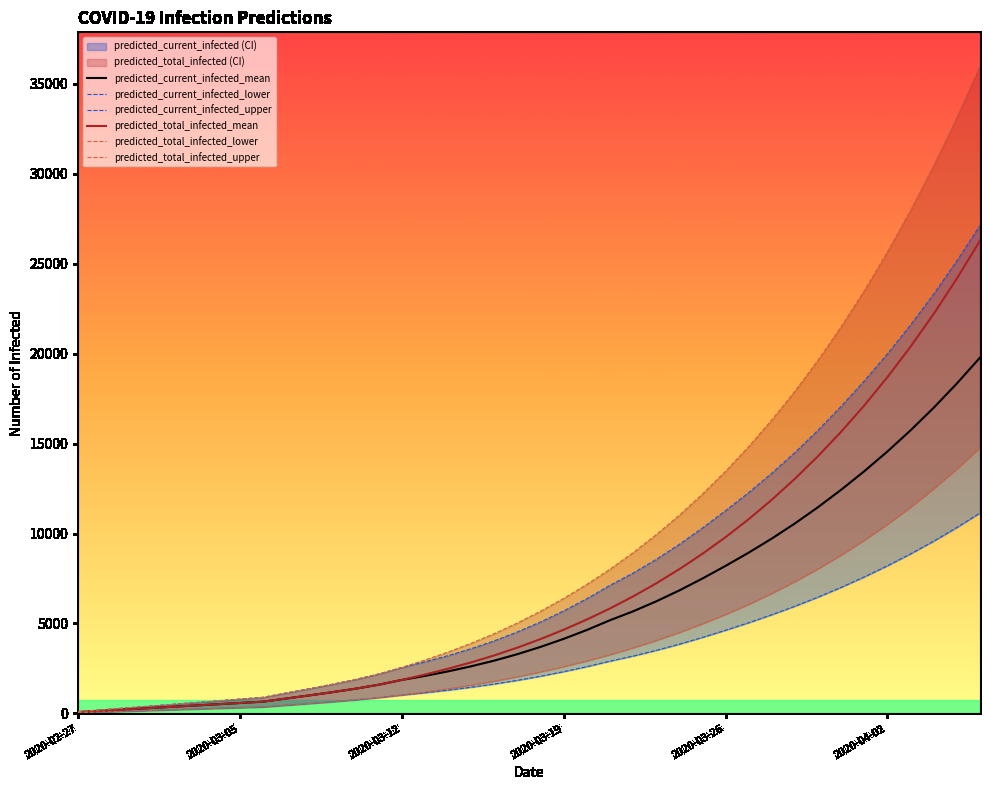

What is the difference between the maximum and minimum values in the predicted_current_infected_upper series?

27017